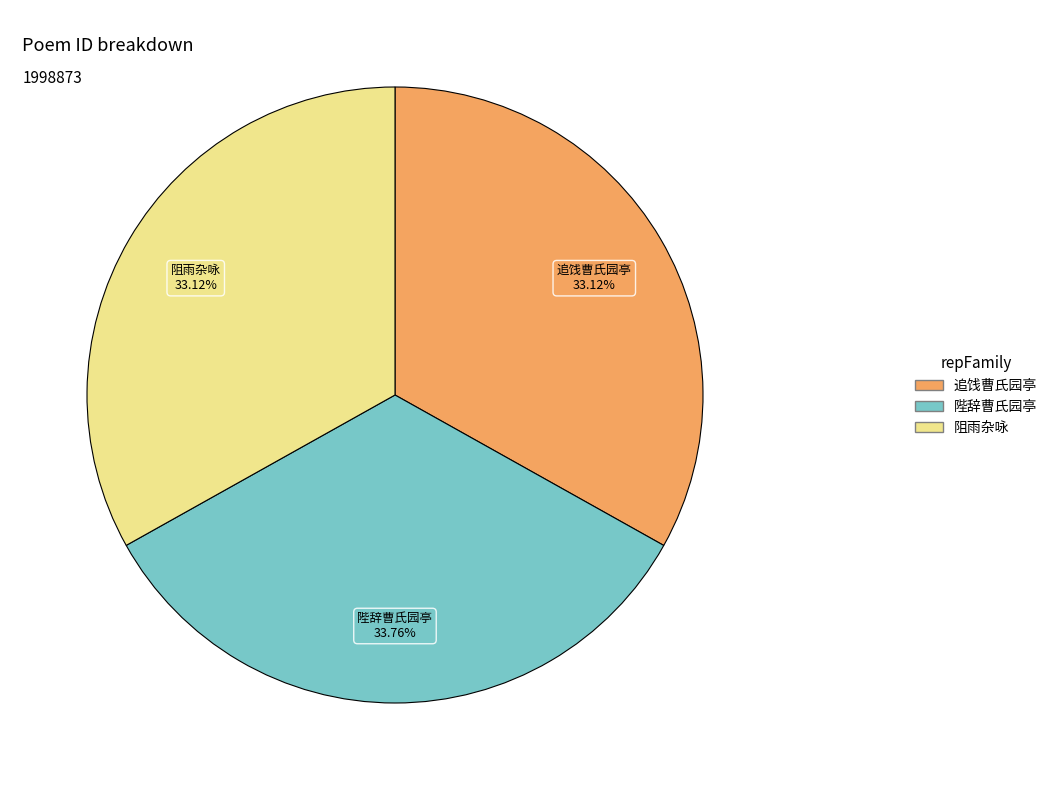

Does any single category account for the majority?

No